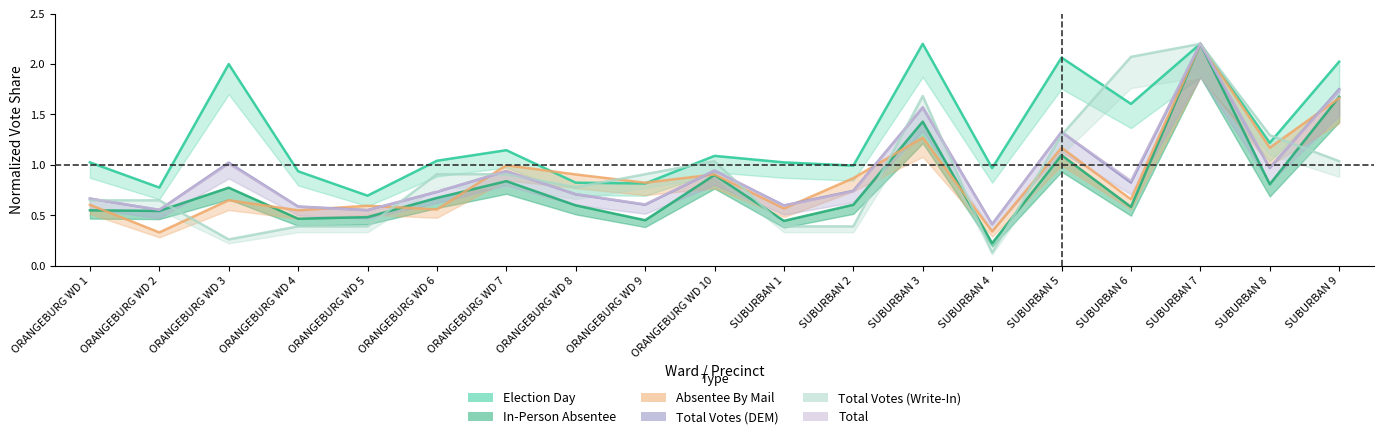

What is the sum of all Total Votes (DEM) values?

17.7